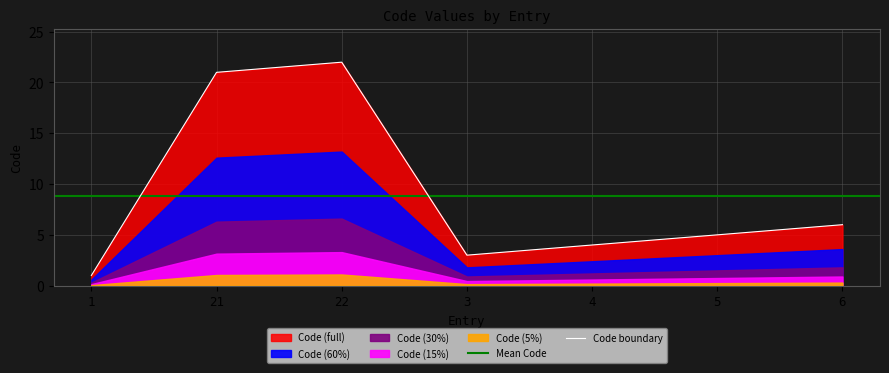

What is the ratio of the value at 3 to the value at 1?

3.0